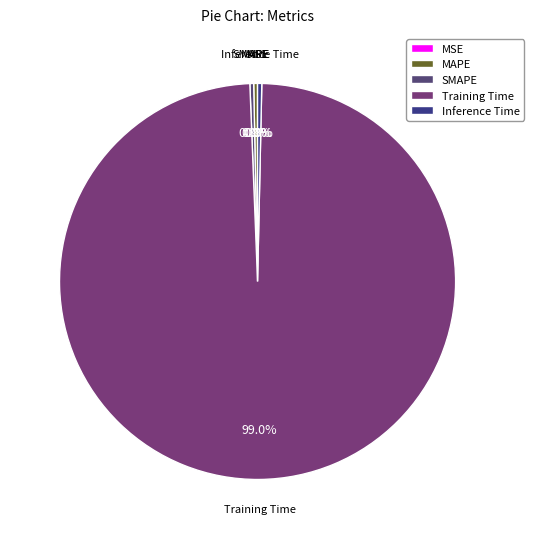

What portion of the pie excludes Inference Time?

99.7%